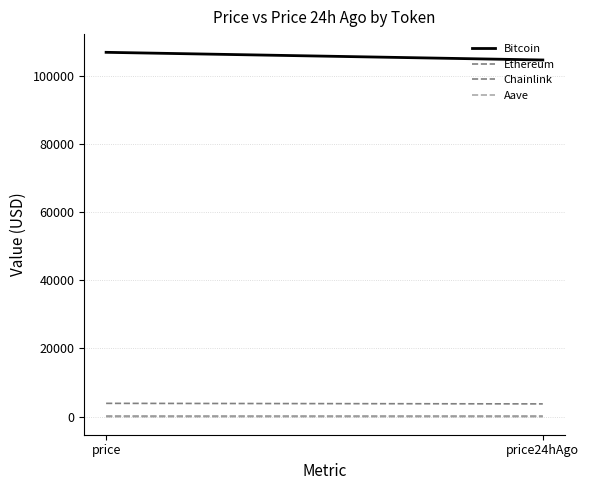

Which series has the largest range (max minus min)?

Bitcoin